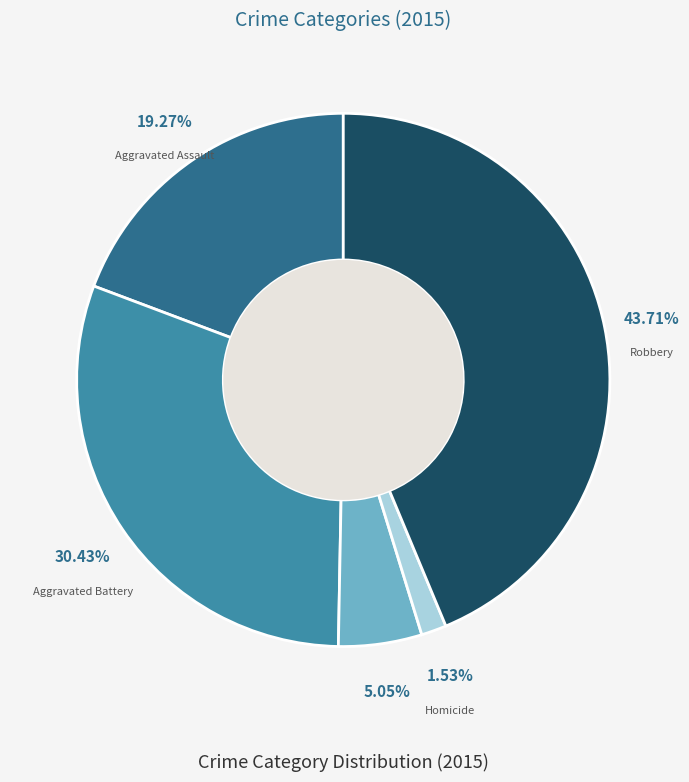

Is there a majority slice in this chart?

No